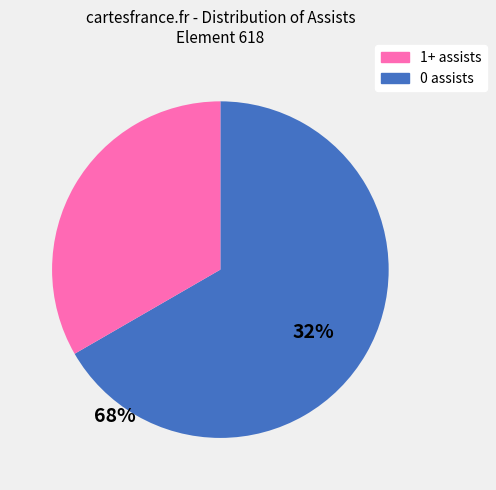

Is there a majority slice in this chart?

Yes